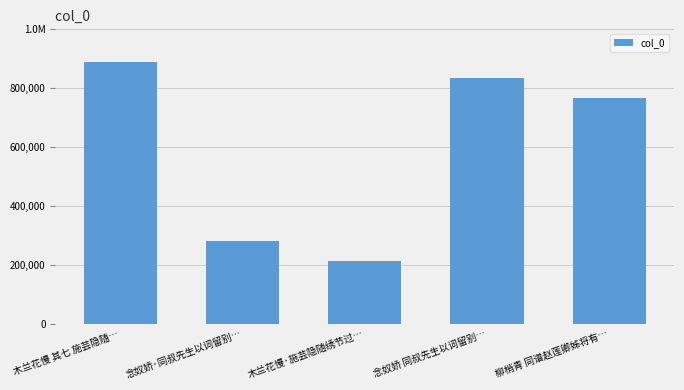

List the labels in order of value, largest first.

木兰花慢 其七 施芸隐随…, 念奴娇 同叔先生以词留别…, 柳梢青 同谱赵莲卿姊将有…, 念奴娇·同叔先生以词留别…, 木兰花慢·施芸隐随绣节过…